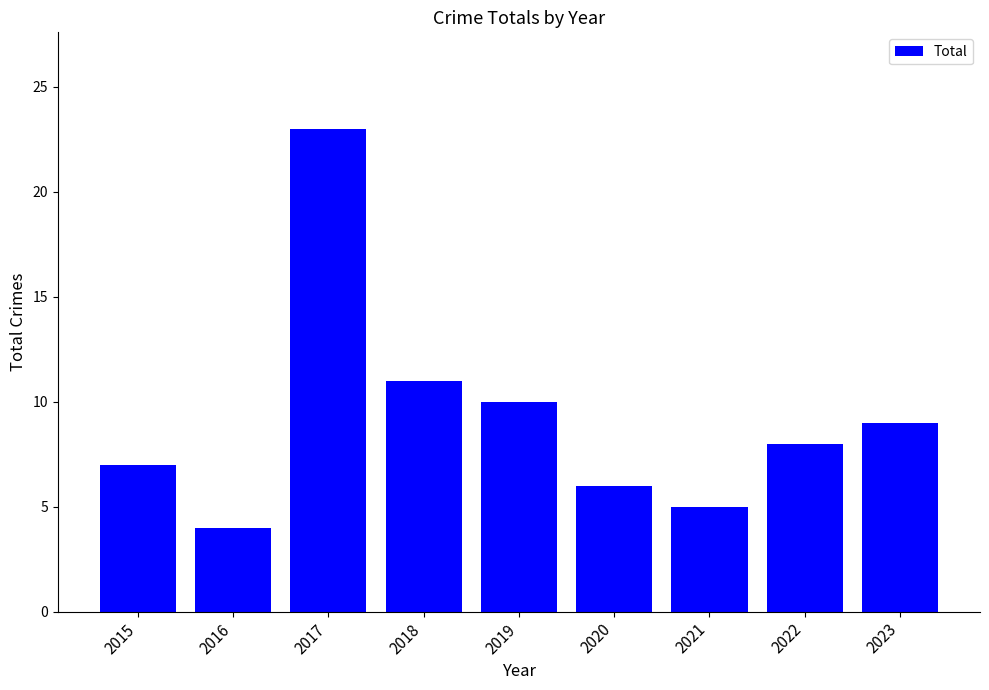

What is the difference between the maximum and minimum values?

19